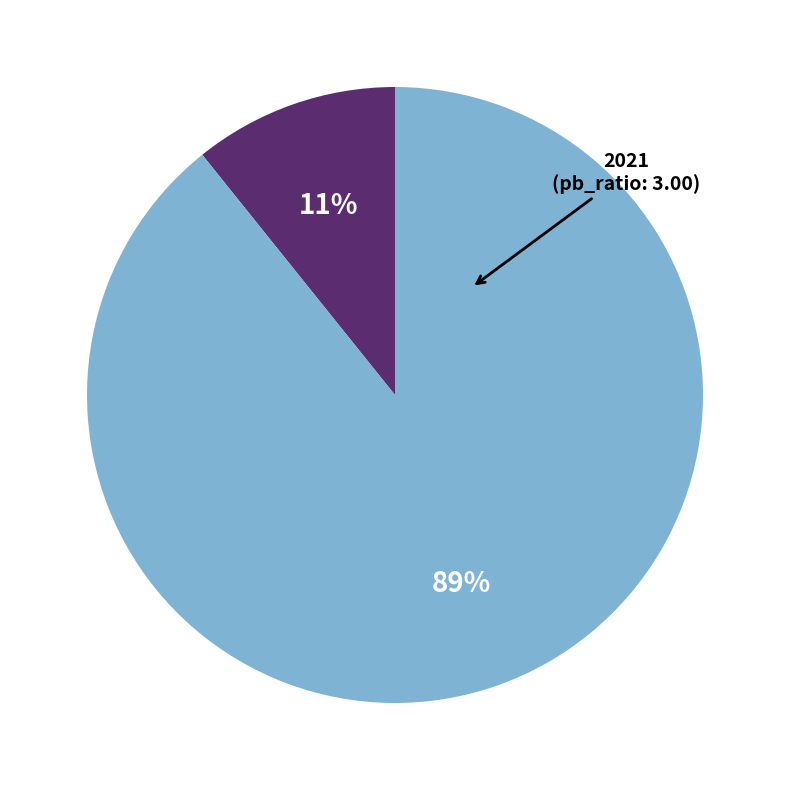

Does any single category account for the majority?

Yes